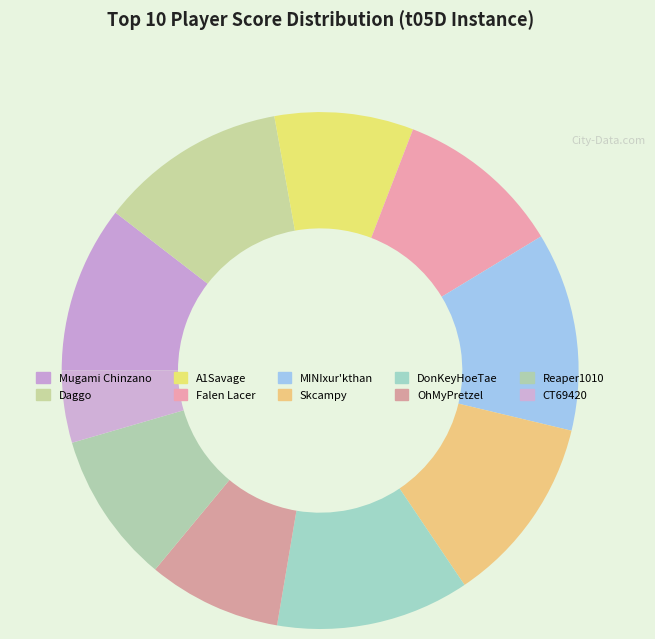

Which category has the smallest portion of the pie?

CT69420